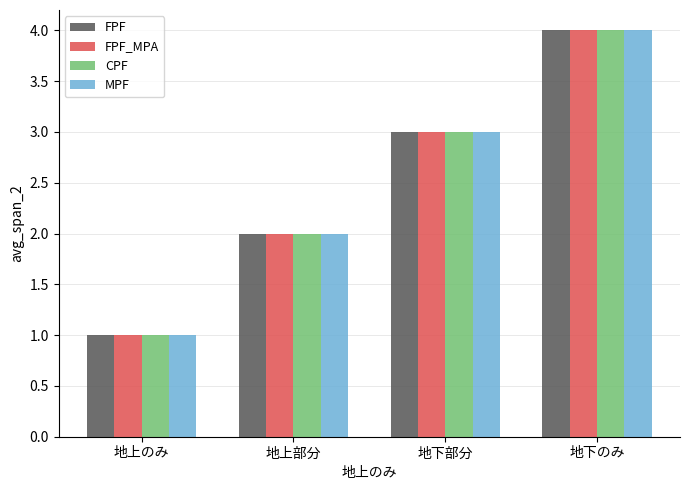

Is the value of FPF_MPA at 地下部分 greater than the value of MPF at 地下のみ?

No